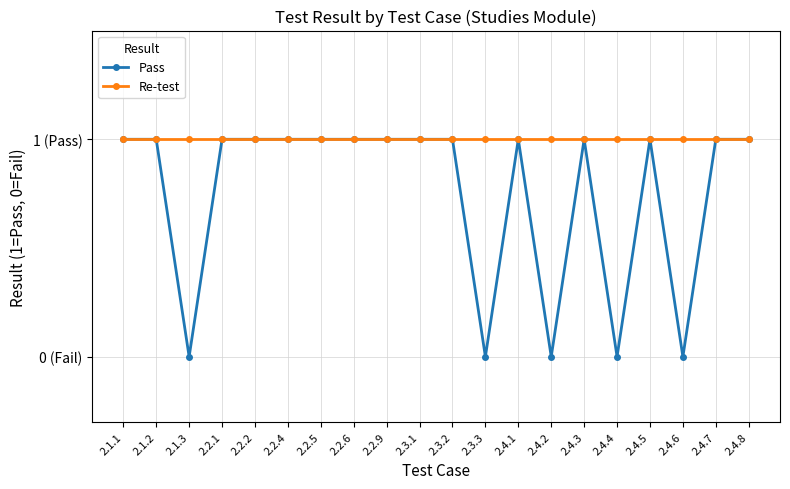

Which series has the largest range (max minus min)?

Pass